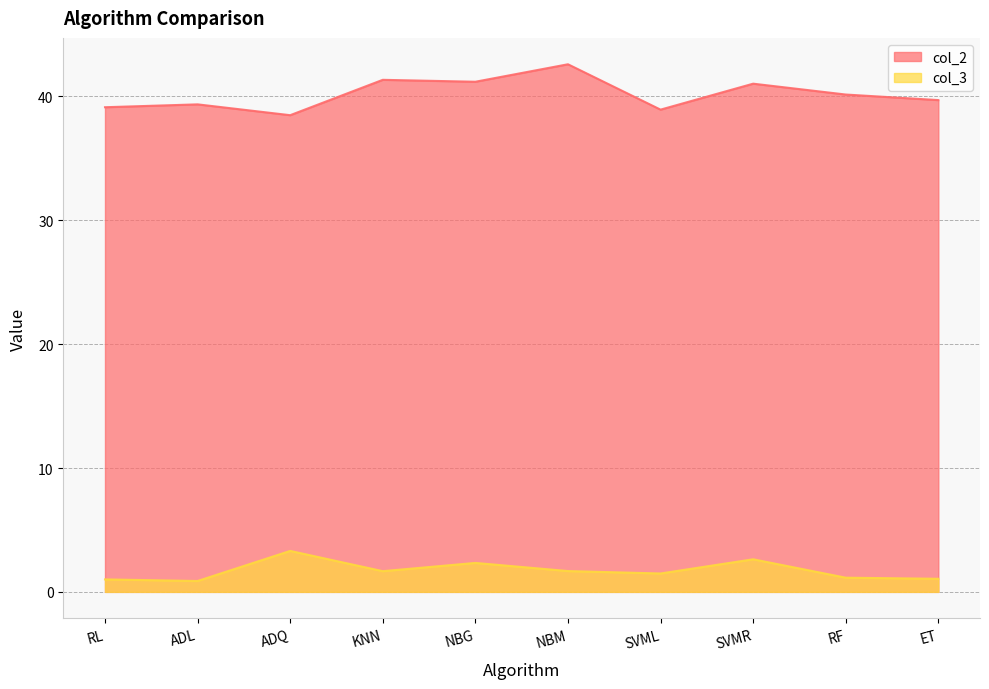

What position from the right is RL?

10